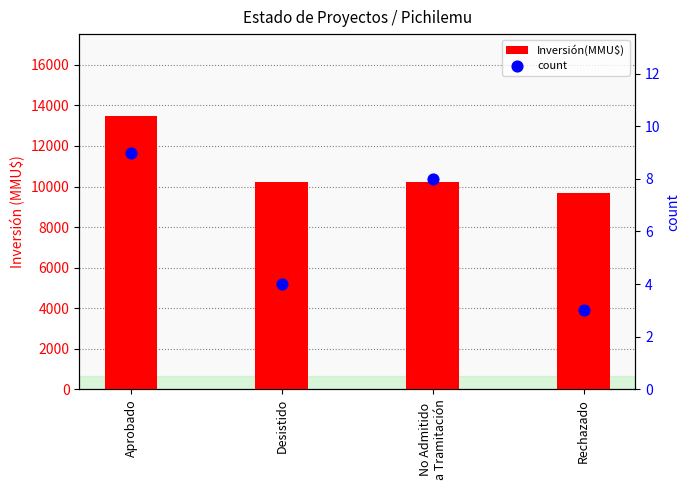

Which series reaches the minimum Y coordinate?

count